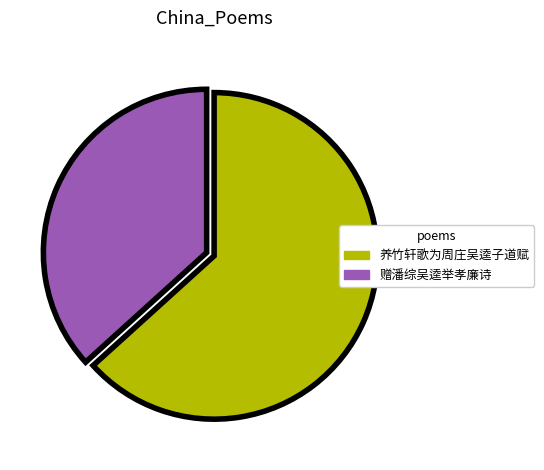

Is there a majority slice in this chart?

Yes